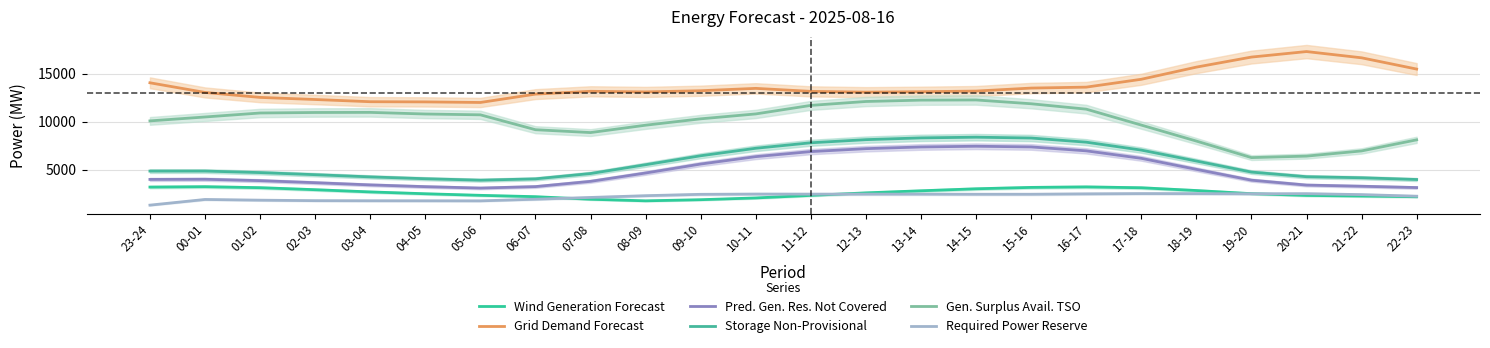

What is the label of the 19th point from the left?

17-18